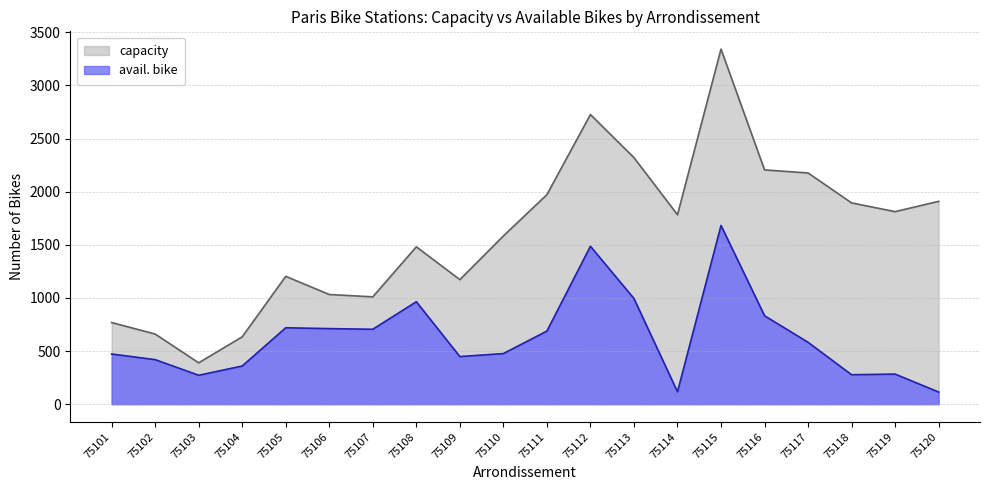

At which label does avail. bike first exceed 582?

75105